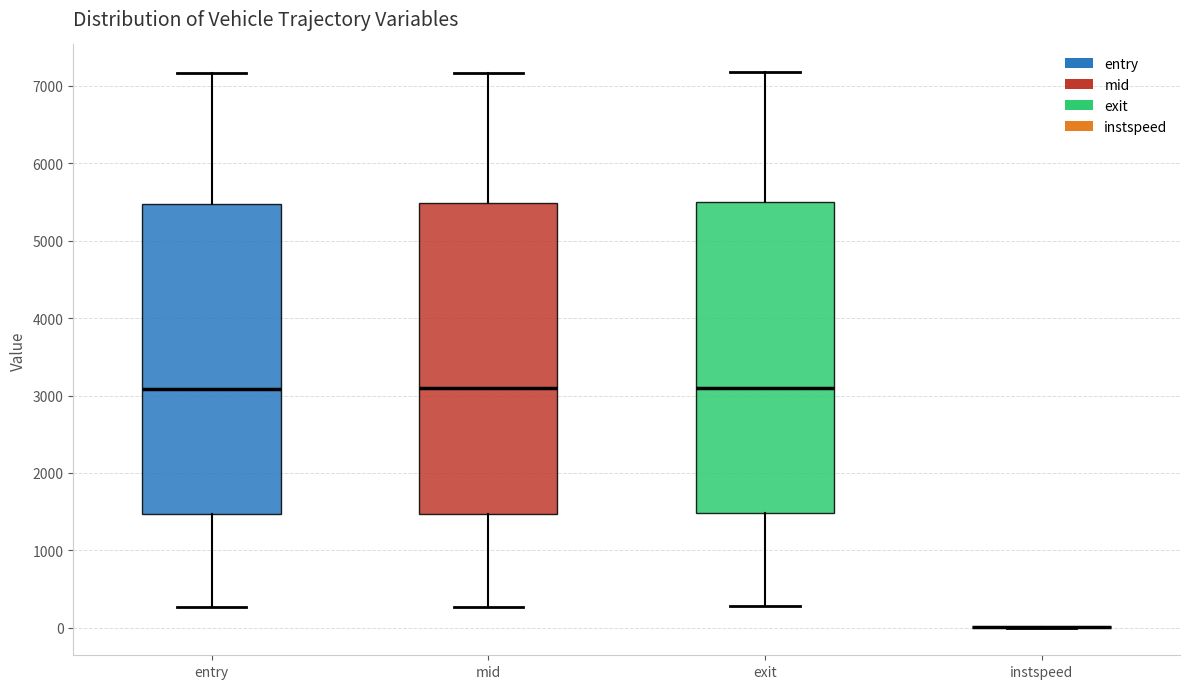

Reading left to right, transcribe this box plot: for each box, give where its median line is, the range the box spans, and where its two whiskers end, as read against the y-axis. The values are not printed on the chart, so give them approximately, as read against the axis.

entry: median 3100, box 1500 to 5500, whiskers 300 to 7200
mid: median 3100, box 1500 to 5500, whiskers 300 to 7200
exit: median 3100, box 1500 to 5500, whiskers 300 to 7200
instspeed: box collapsed to a line at 0, whiskers 0 to 0